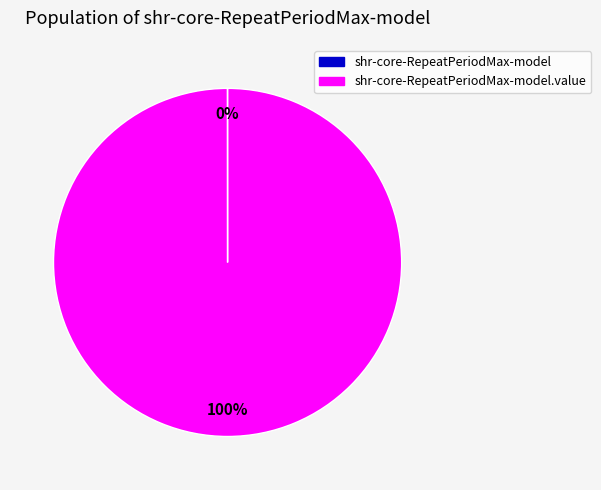

To the nearest percent, what is the average slice percentage?

50%